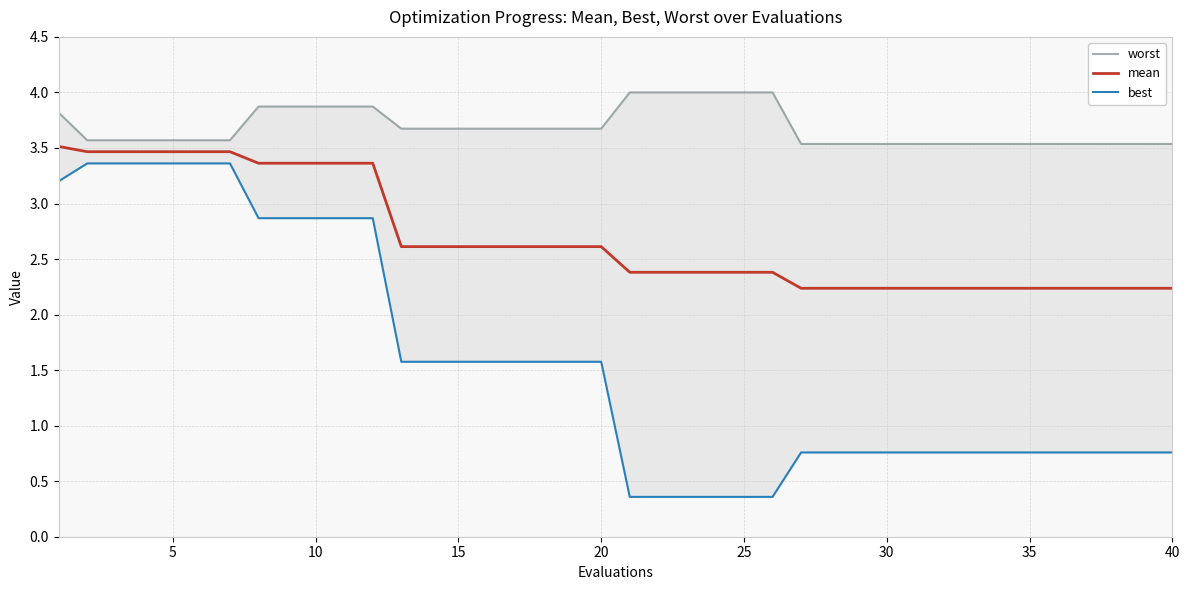

What is the sum of all mean values?

107.6